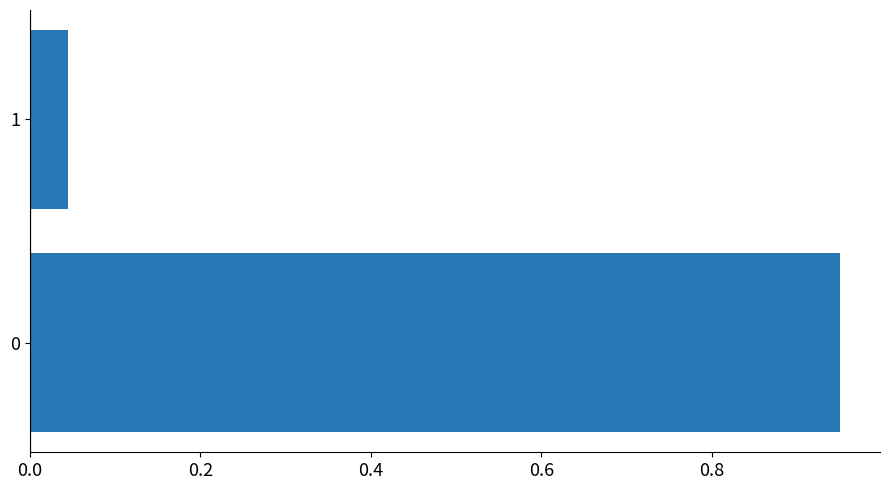

What is the change in value from 0 to 1?

-0.9